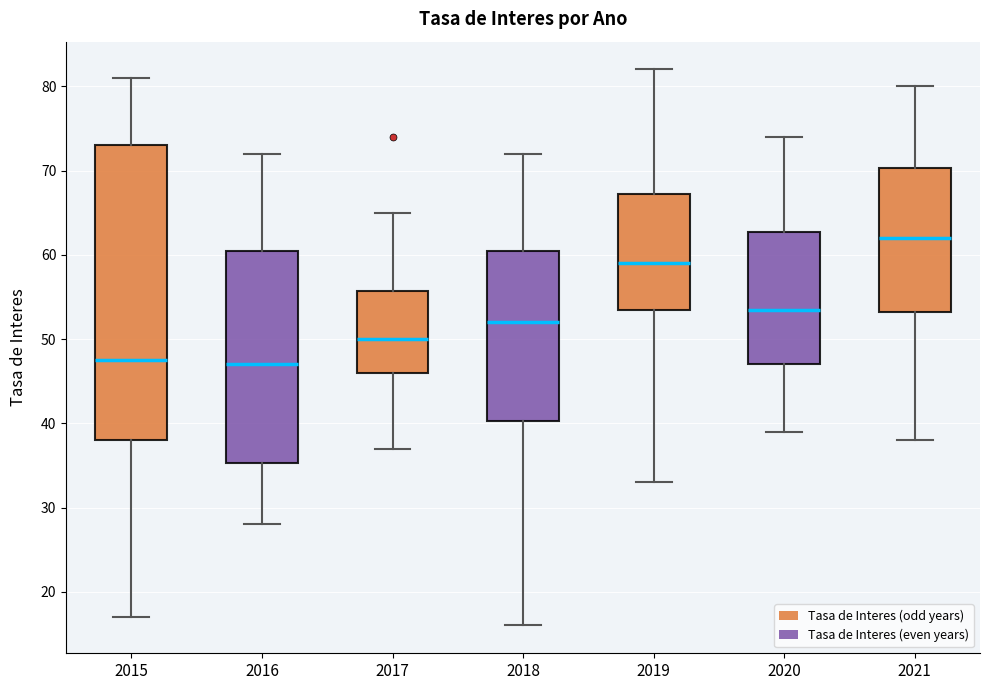

Where does the median line of the box at x = 2017 sit on the y-axis? The values are not printed on the chart, so give them approximately, as read against the axis.

50